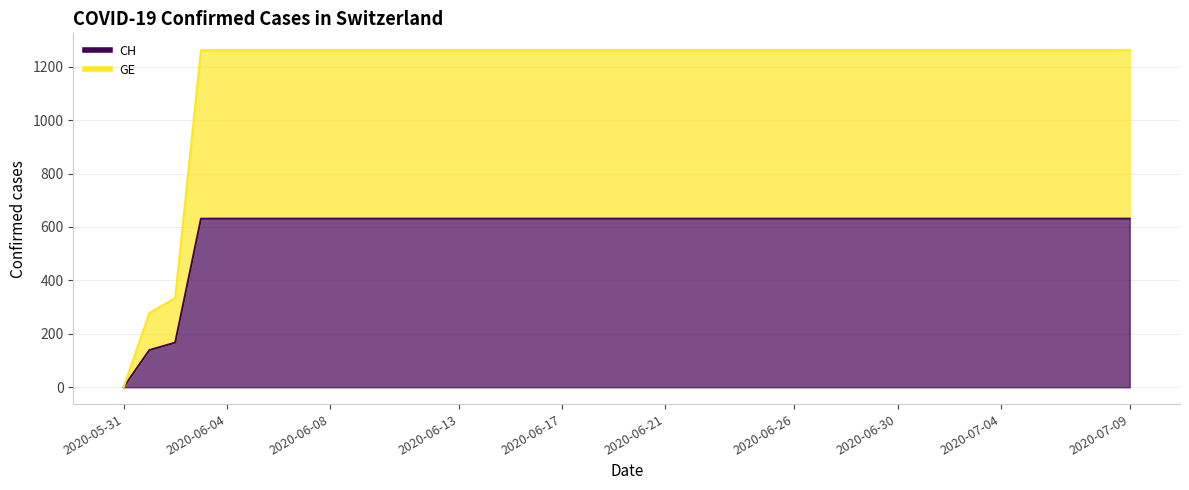

How many data points does each series have?

40